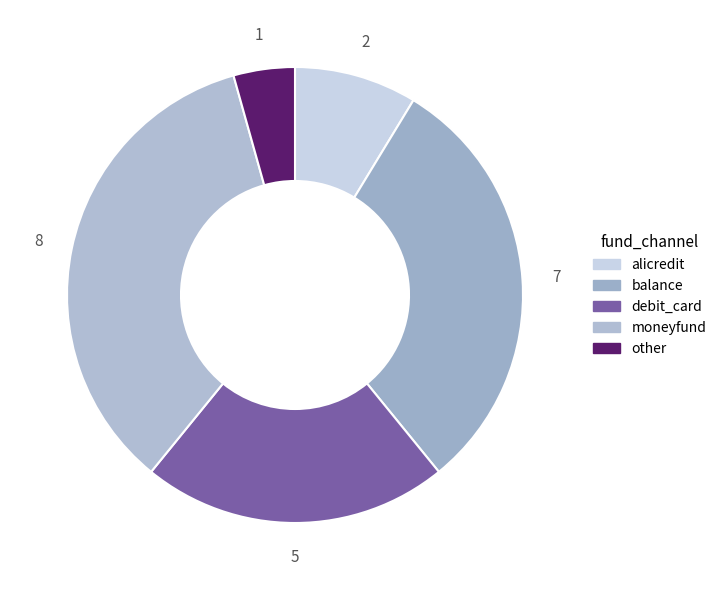

True or false: moneyfund accounts for 35% of the total.

True